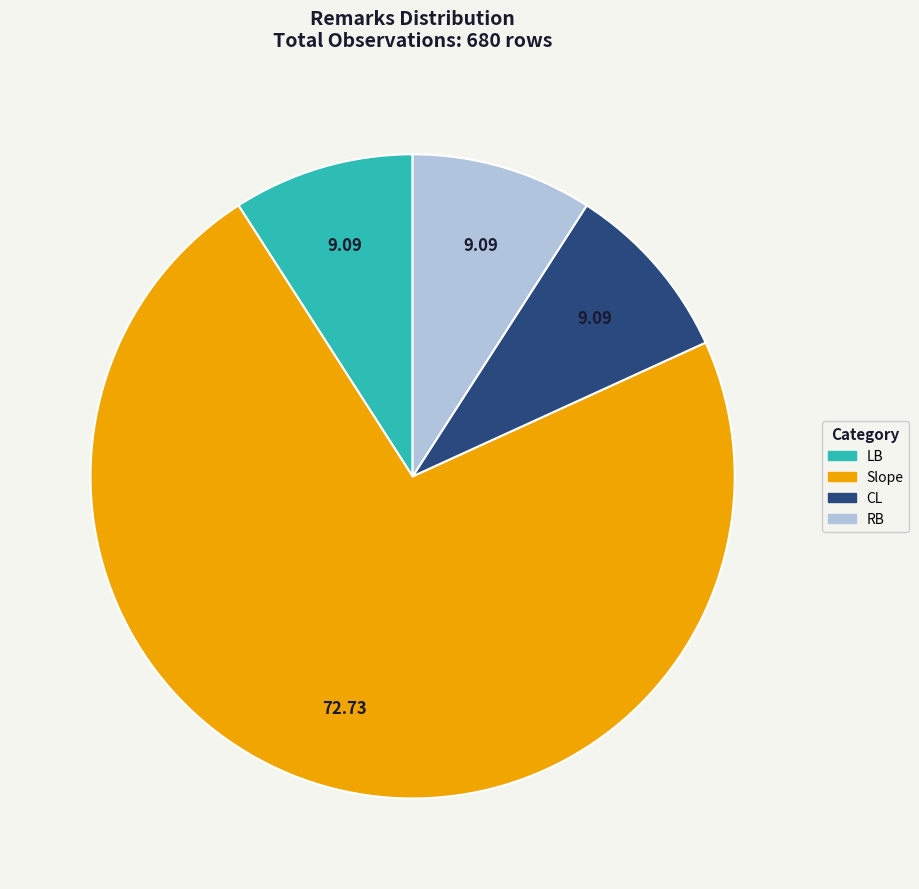

What is the largest slice in the pie chart?

Slope